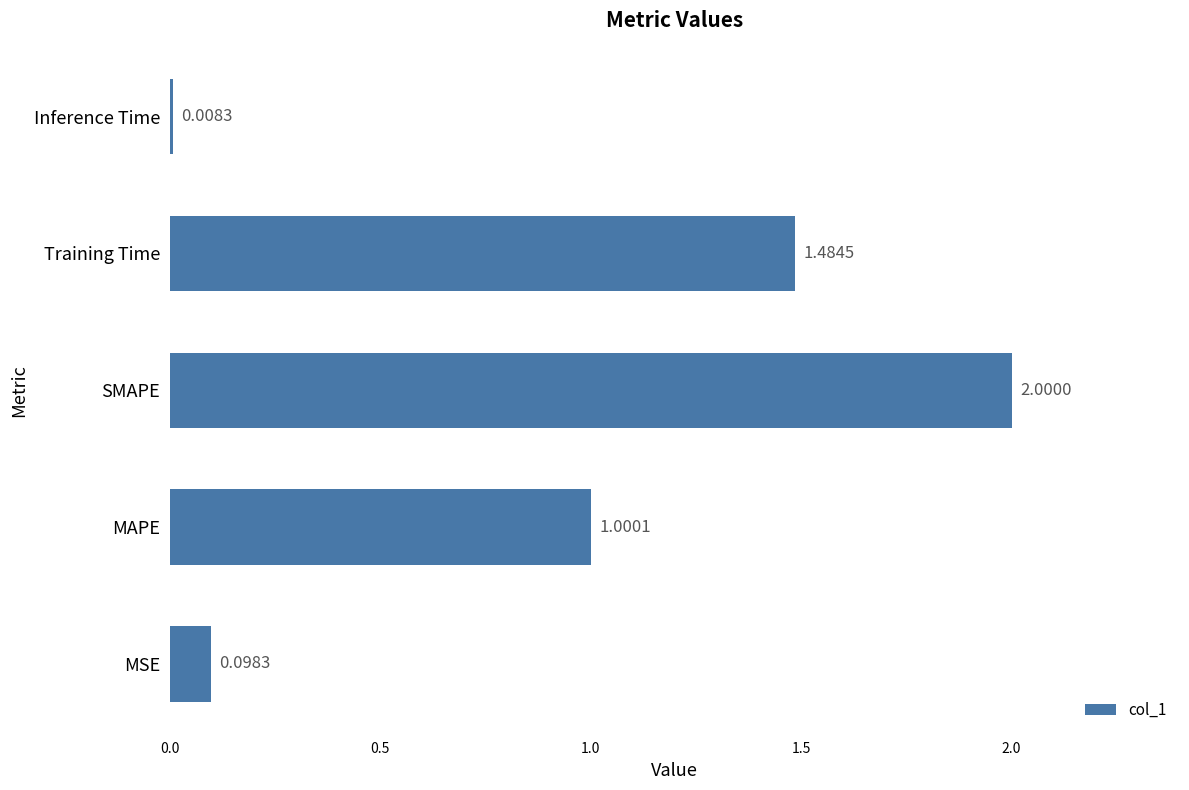

What is the difference between the maximum and minimum values?

2.0